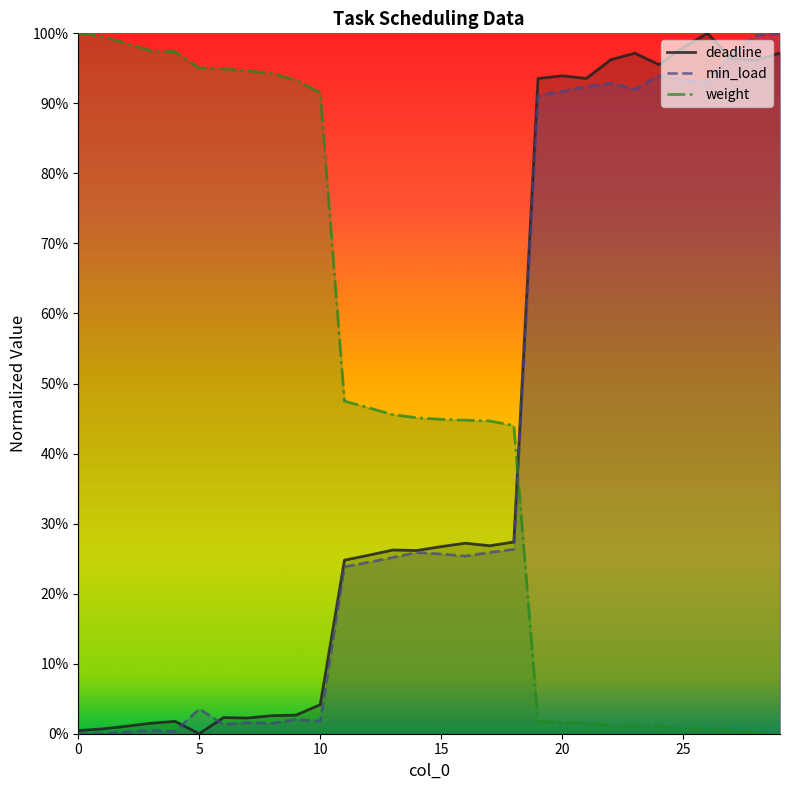

Rank the series by their average value, from highest to lowest.

weight, deadline, min_load